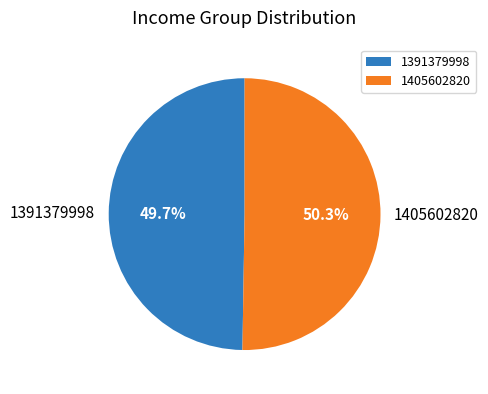

How much of the chart is everything except 1391379998?

50.3%